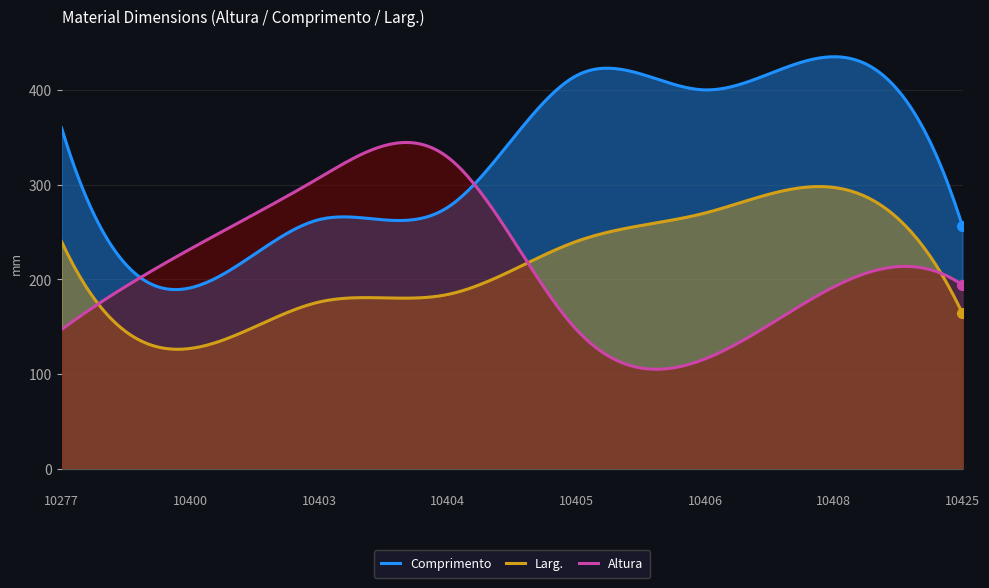

Rank the categories by Larg. value from highest to lowest.

10408, 10406, 10277, 10405, 10404, 10403, 10425, 10400